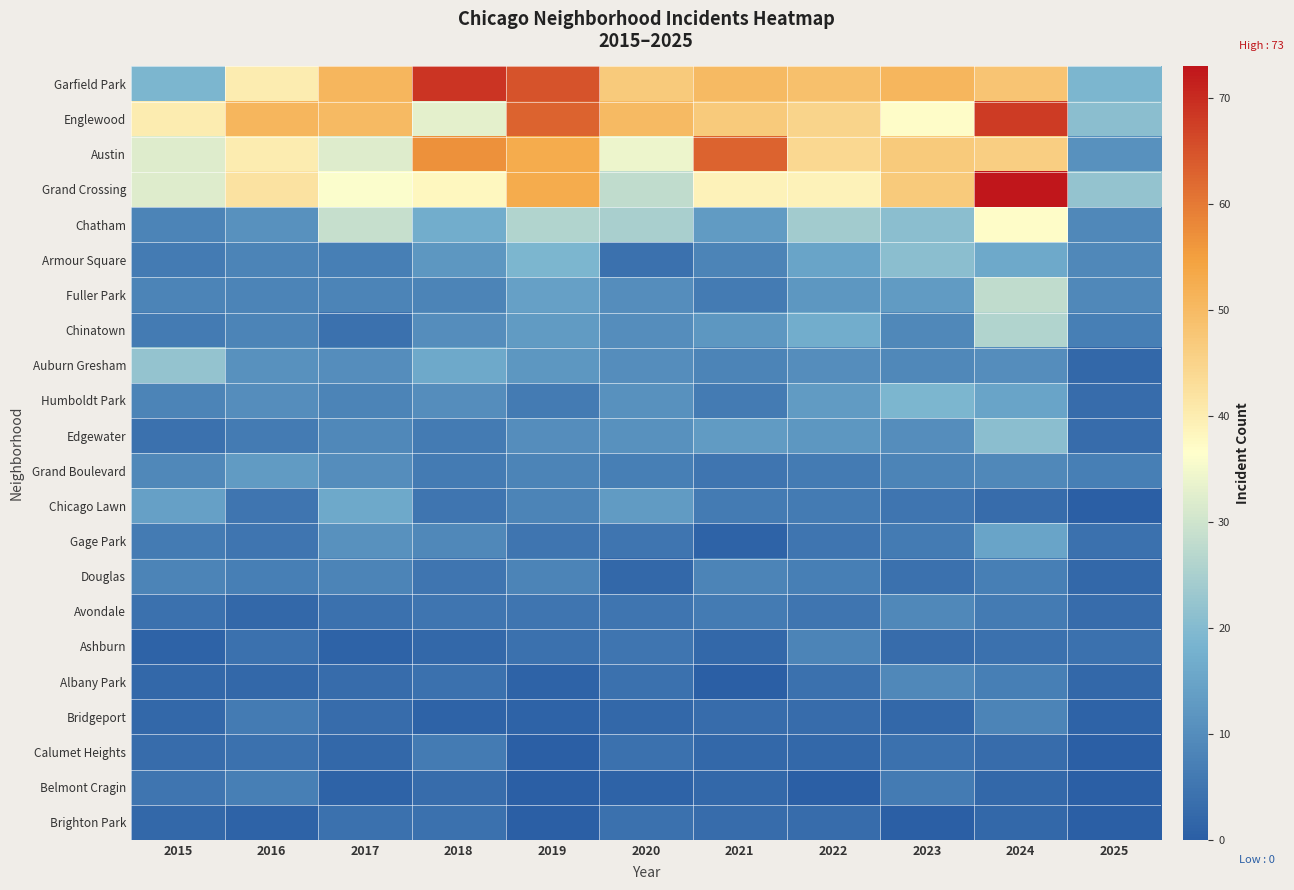

How many categories are shown in the chart?

11